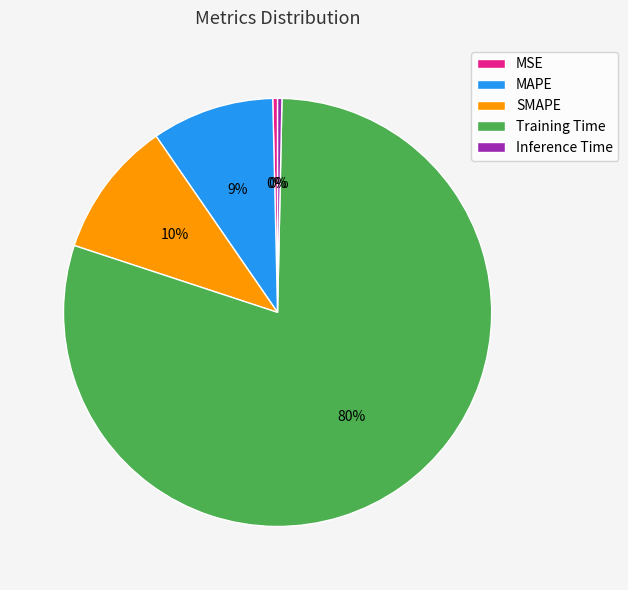

Combined, do MSE and Training Time account for over 50%?

Yes